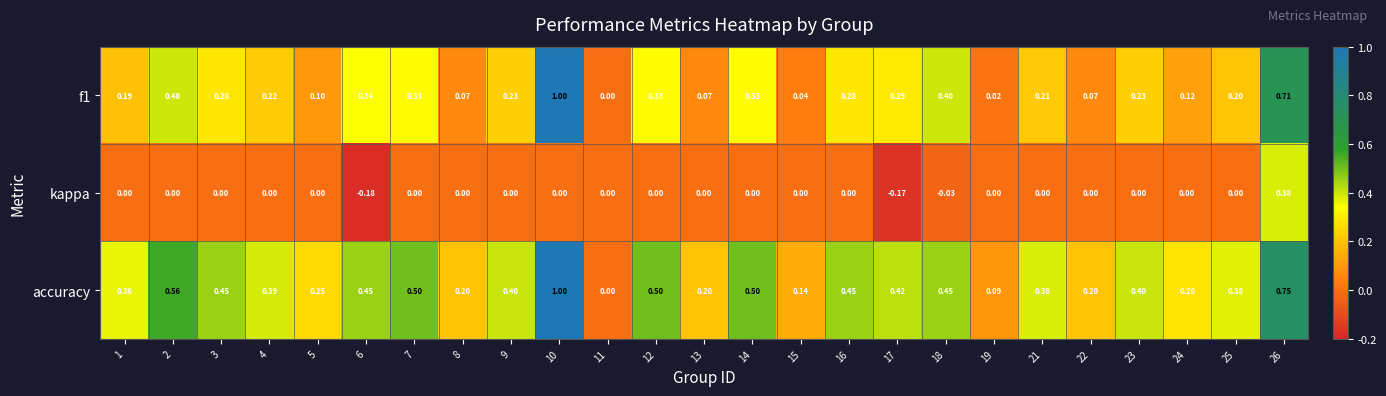

At 3, list the series in order from largest to smallest.

accuracy, f1, kappa